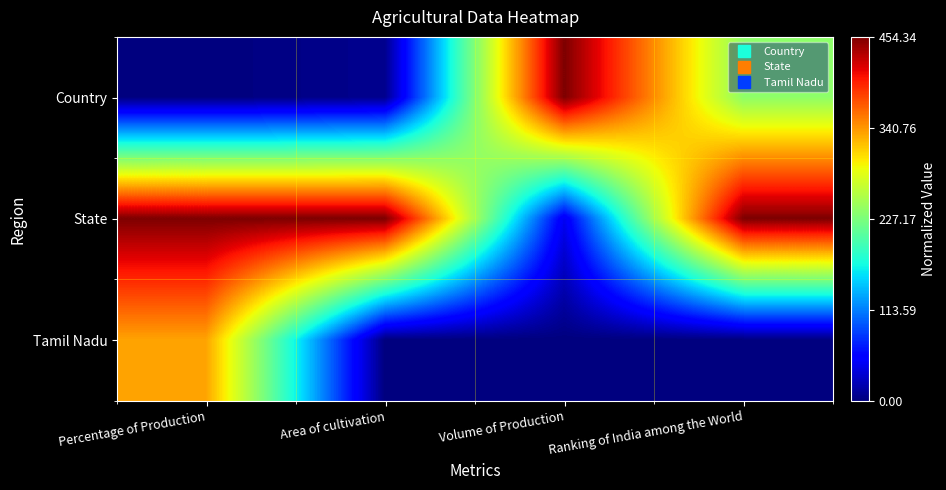

Rank the series at Ranking of India among the World from highest to lowest value.

State, Country, Tamil Nadu